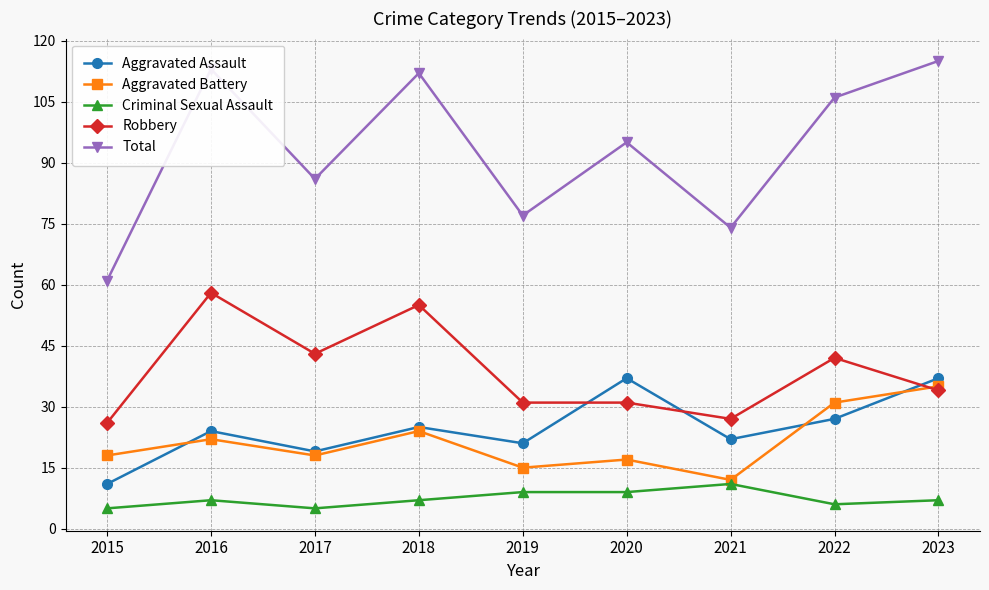

At which category does Aggravated Assault reach its first local valley?

2017